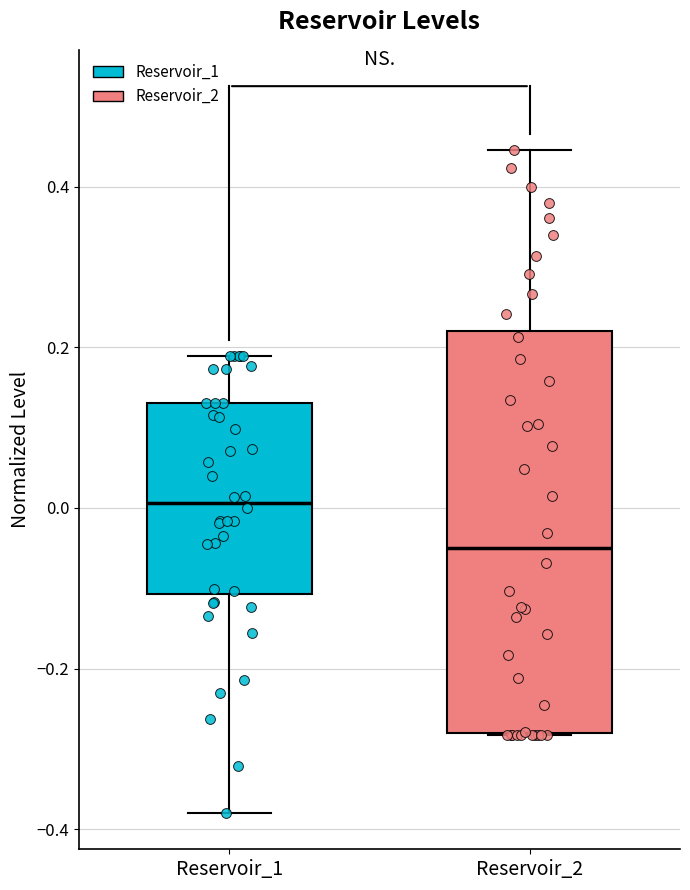

Reading left to right, transcribe this box plot: for each box, give where its median line is, the range the box spans, and where its two whiskers end, as read against the y-axis. The values are not printed on the chart, so give them approximately, as read against the axis.

Reservoir_1: median 0.00, box -0.10 to 0.14, whiskers -0.38 to 0.18
Reservoir_2: median -0.04, box -0.28 to 0.22, whiskers -0.28 to 0.44